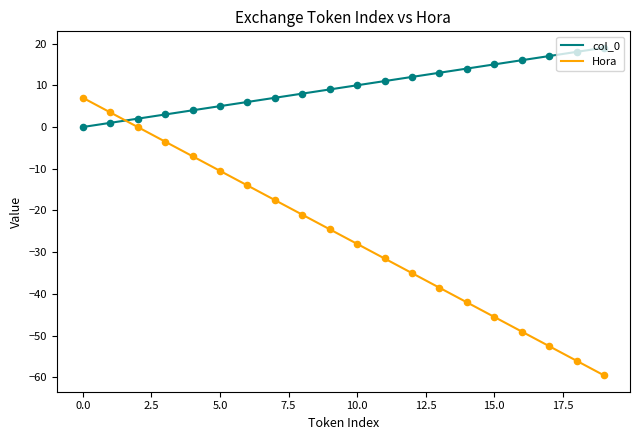

What is the highest value of the Hora series?

7.0